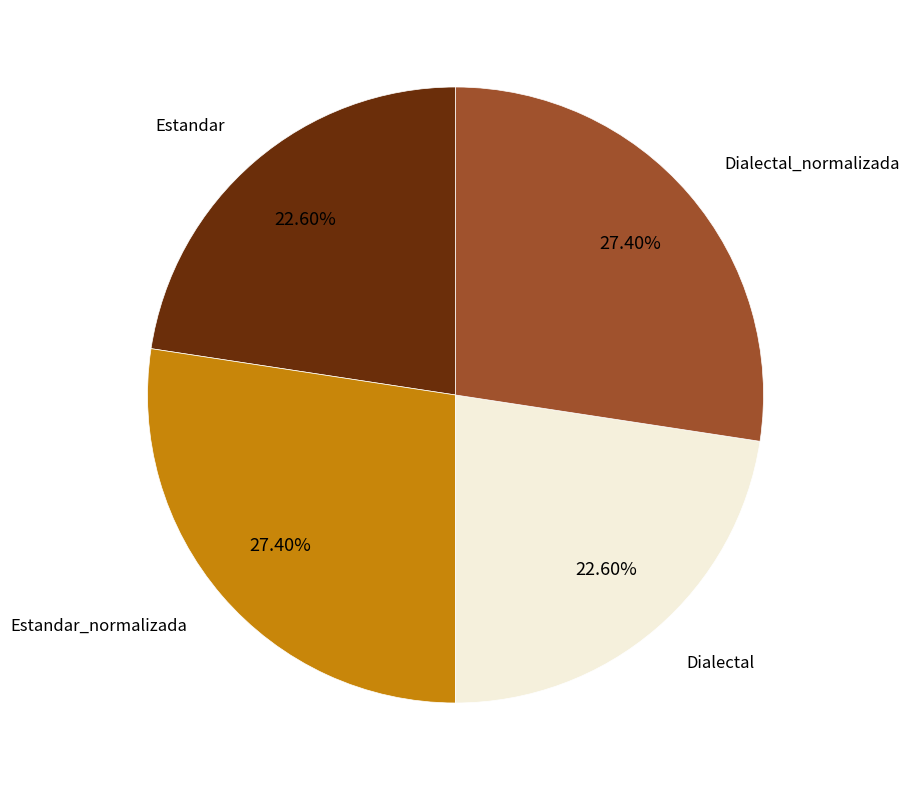

Is there a majority slice in this chart?

No